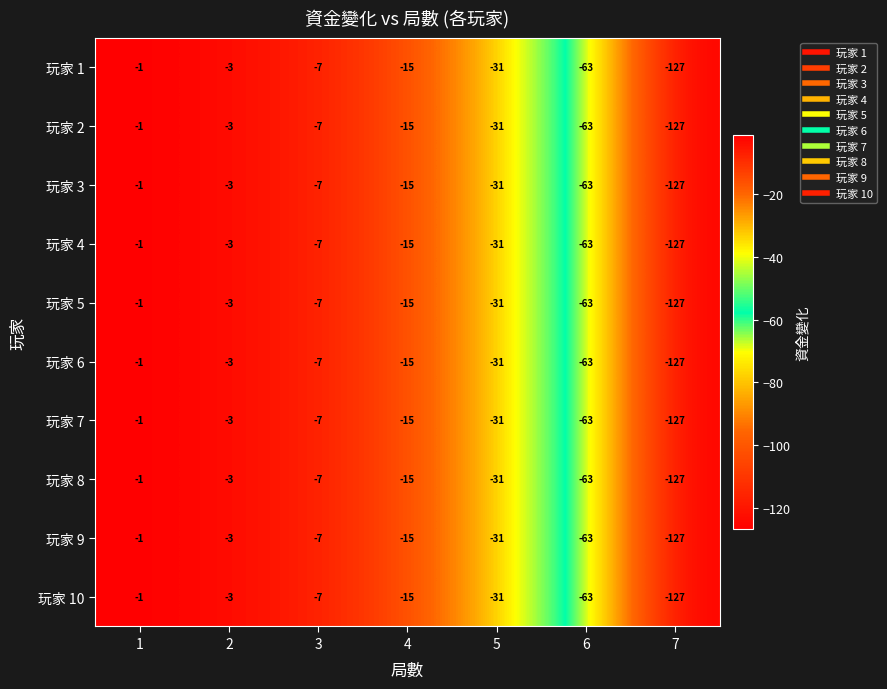

Is it true that 玩家 5 equals -63 at 6?

True